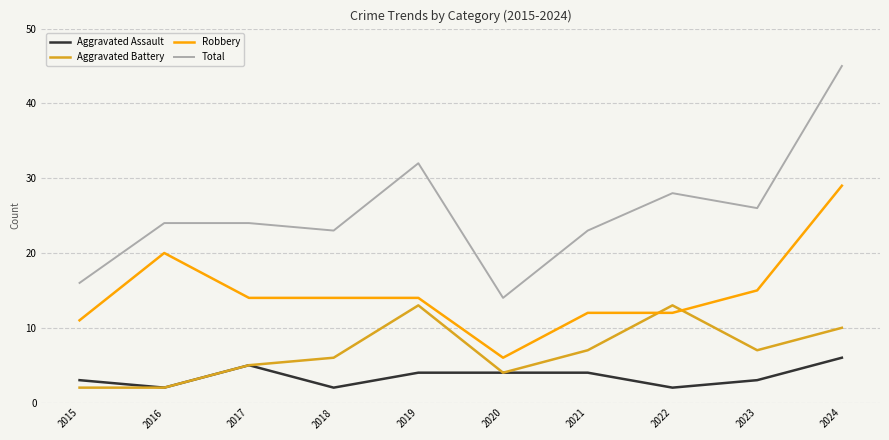

Rank the series by their maximum value, from highest to lowest.

Total, Robbery, Aggravated Battery, Aggravated Assault